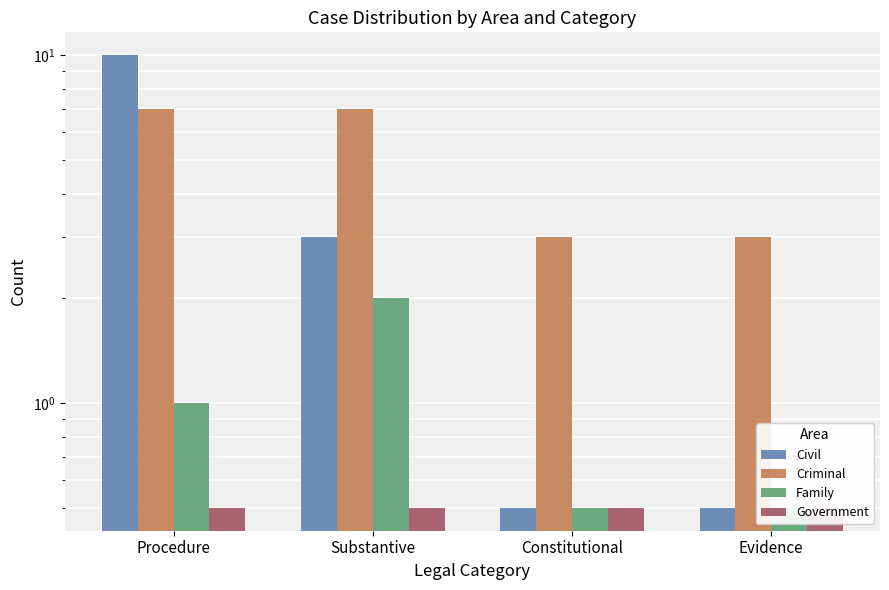

What is the total value across all series at Procedure?

18.5